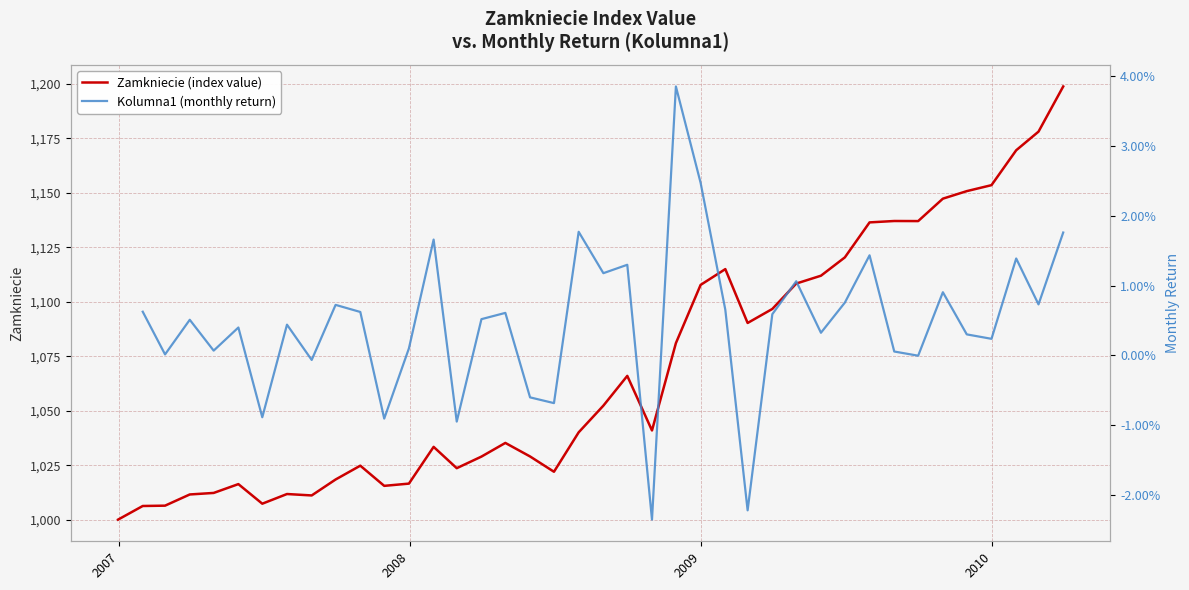

True or false: Kolumna1 (monthly return) and Zamkniecie (index value) intersect in this chart.

False